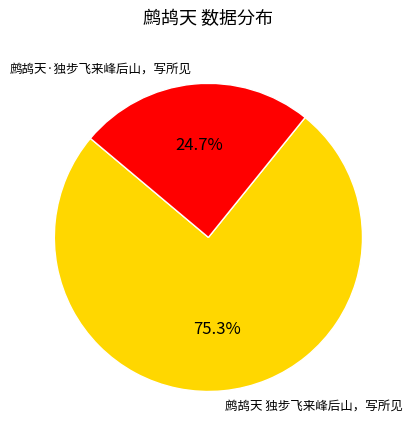

To the nearest percent, what is the average slice percentage?

50%